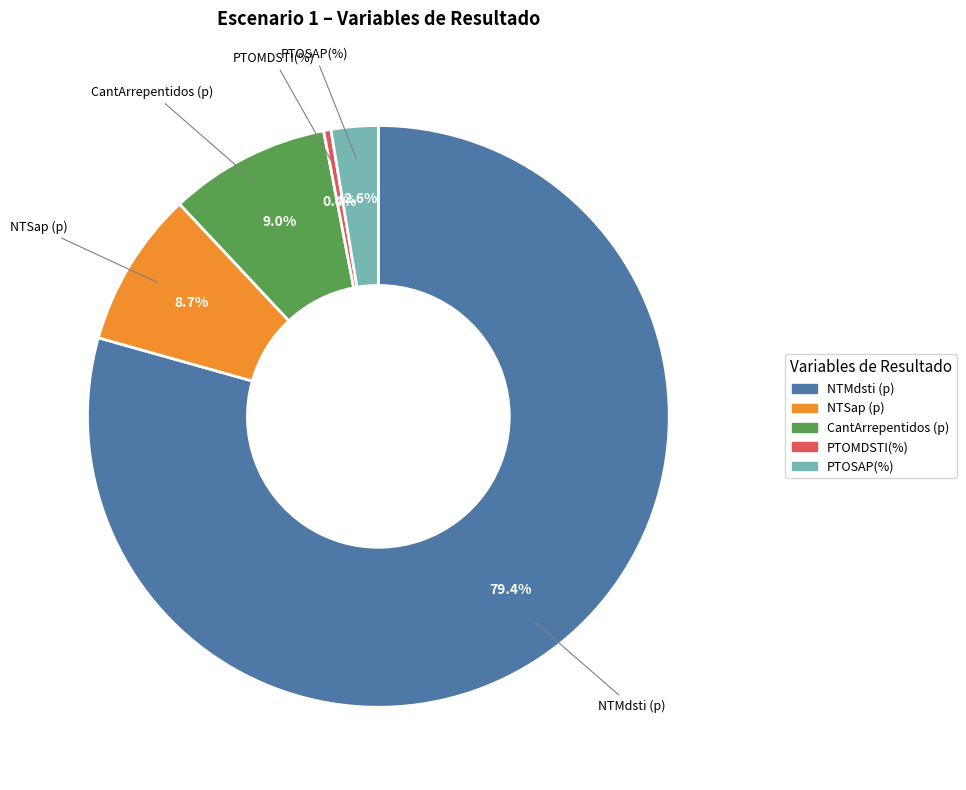

Which slice represents more than half of the pie?

NTMdsti (p)